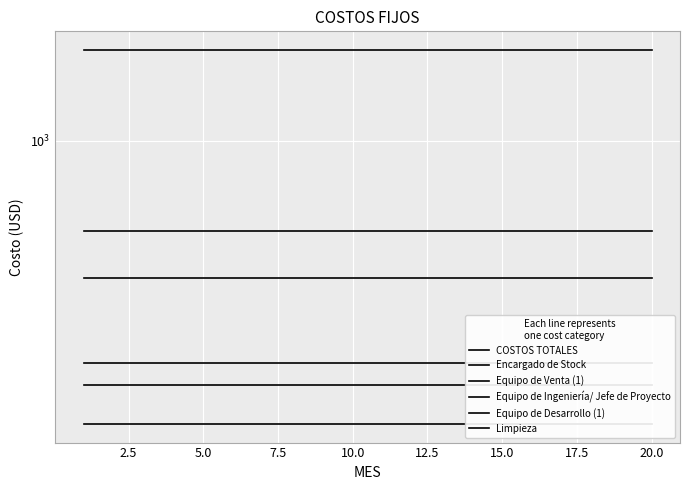

True or false: Equipo de Desarrollo (1) has more than 0 points higher than both neighbors.

False